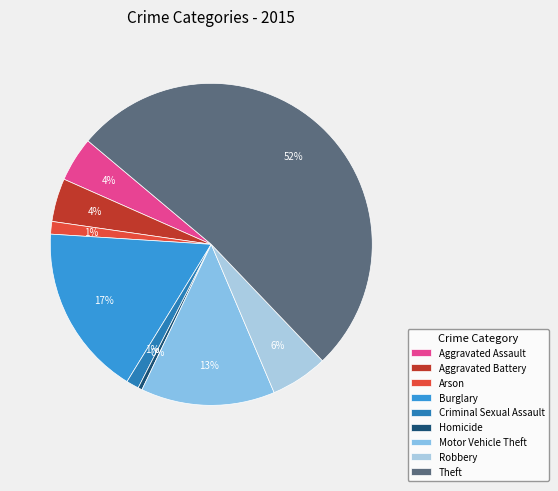

Is it true that Homicide is 0% of the pie?

True